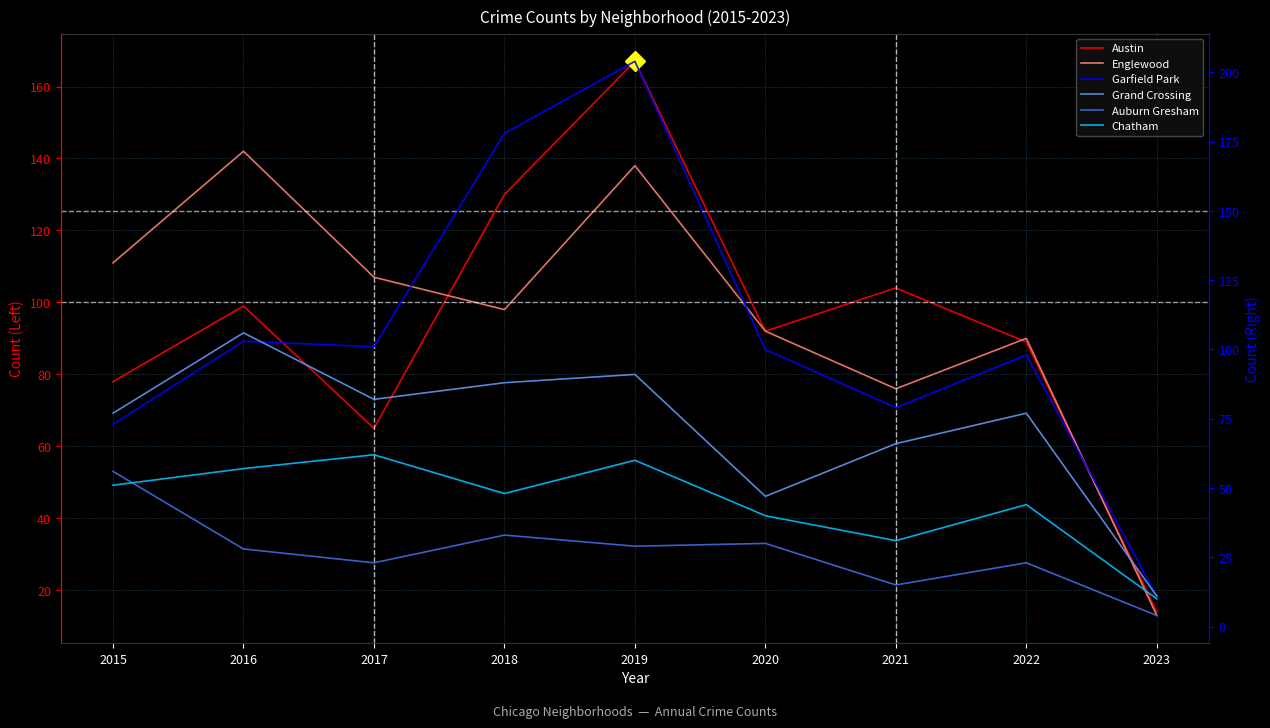

How many lines are shown in the chart?

6